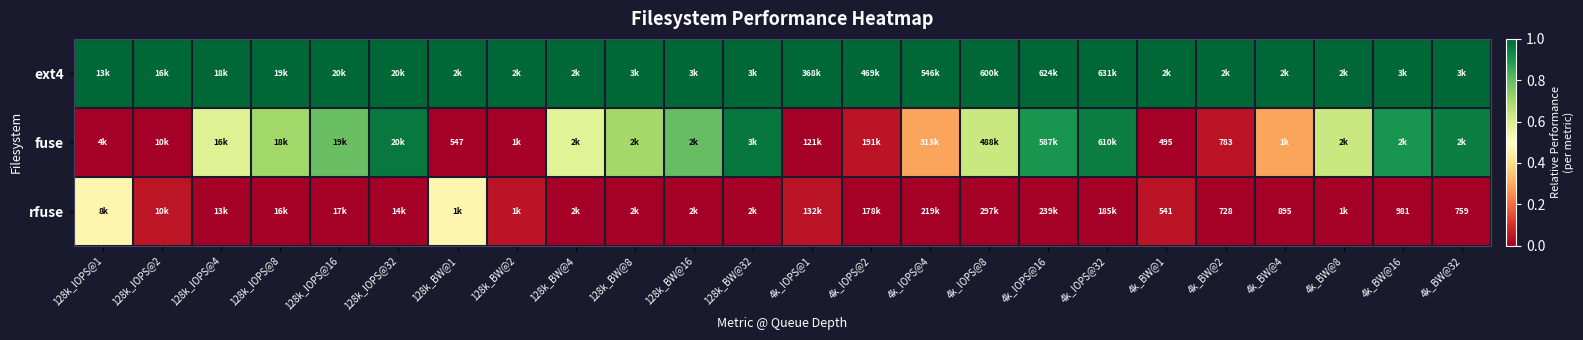

At 4k_IOPS@8, list the series in order from largest to smallest.

ext4, fuse, rfuse